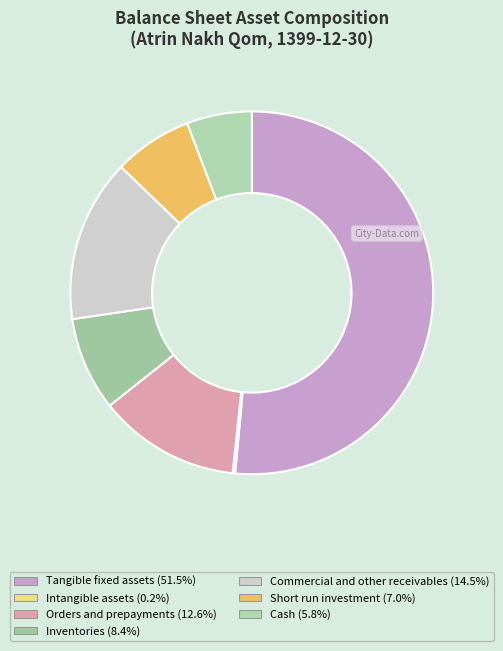

What is the majority slice?

tangible_fixed_assets